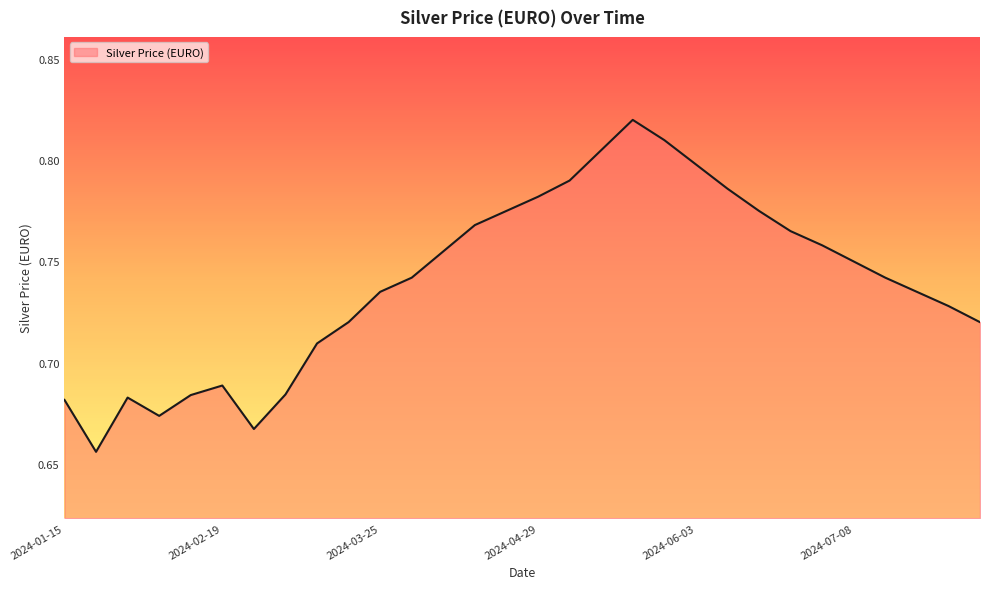

How many categories are shown in the chart?

30